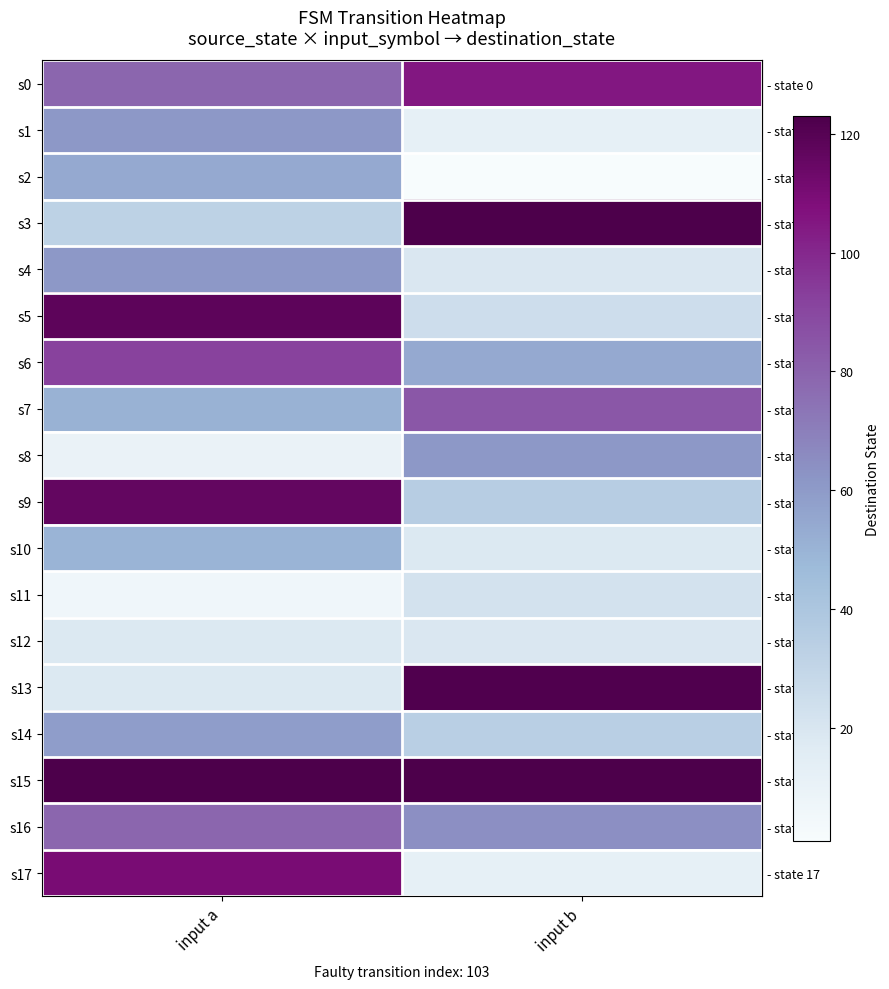

What is the maximum value shown in the chart?

123